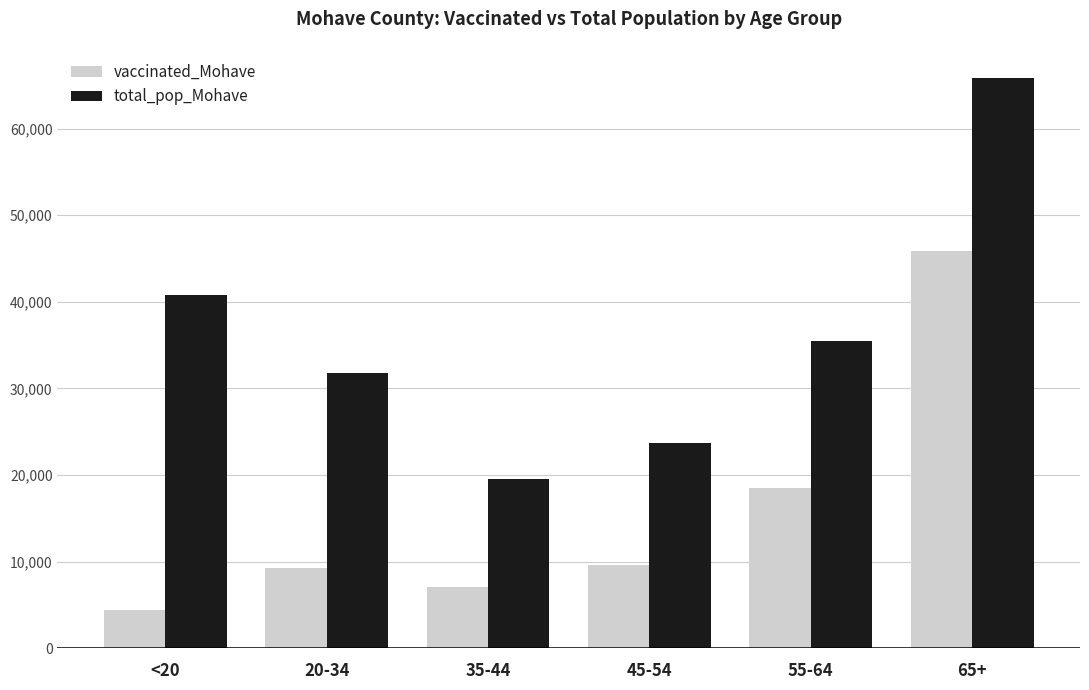

What is the difference between the highest and lowest values at 35-44?

12478